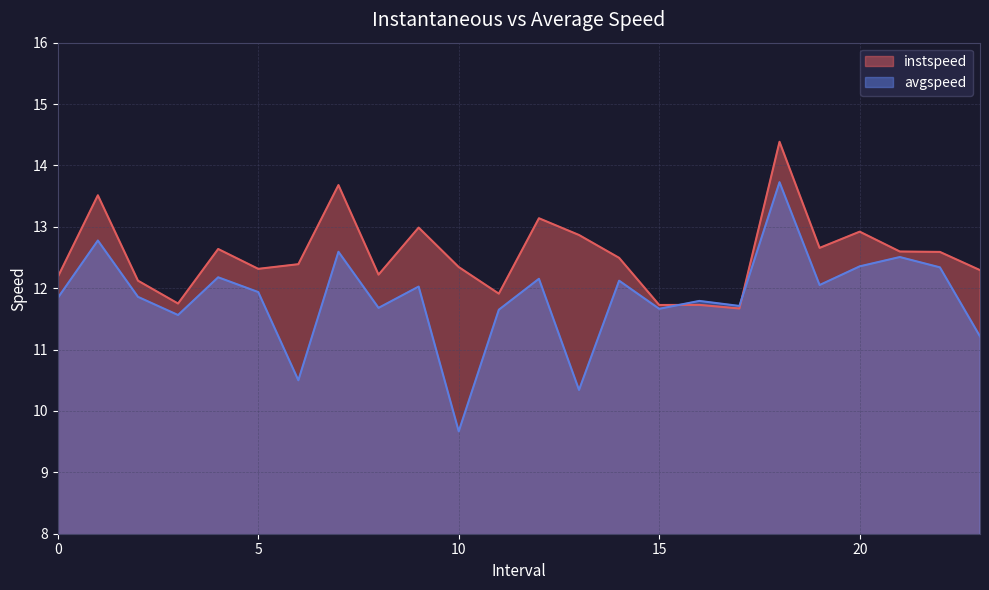

At which category does avgspeed reach its first local valley?

3.0